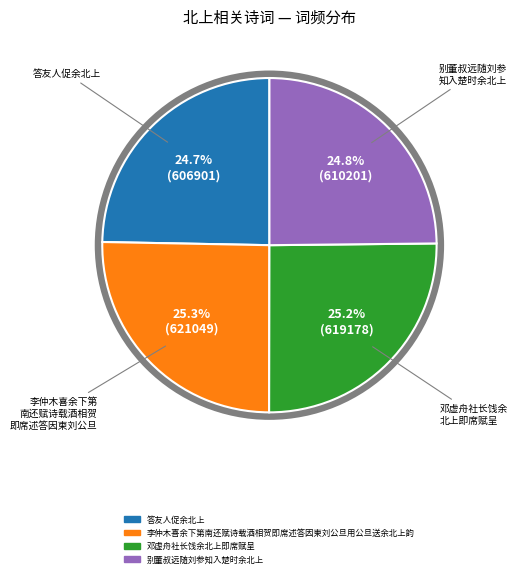

Count the number of slices in the pie.

4